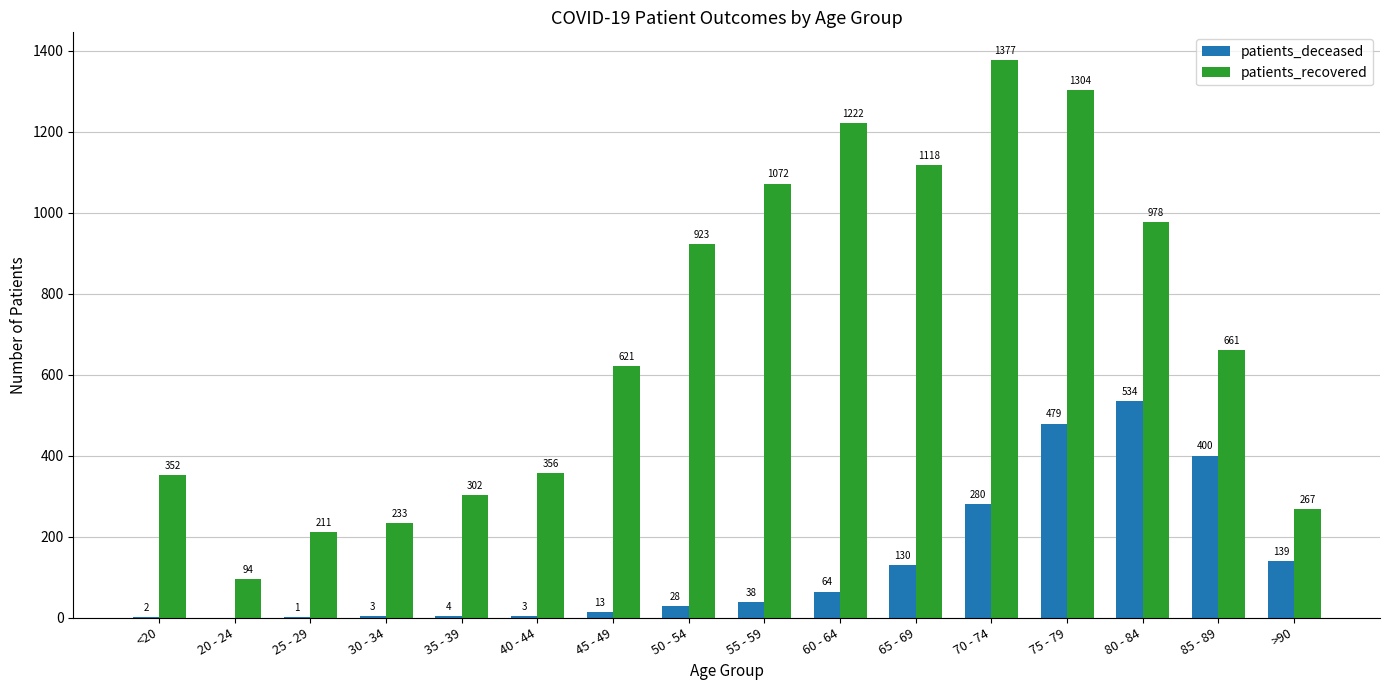

What is the sum of the patients_recovered values at 20 - 24 and >90?

361